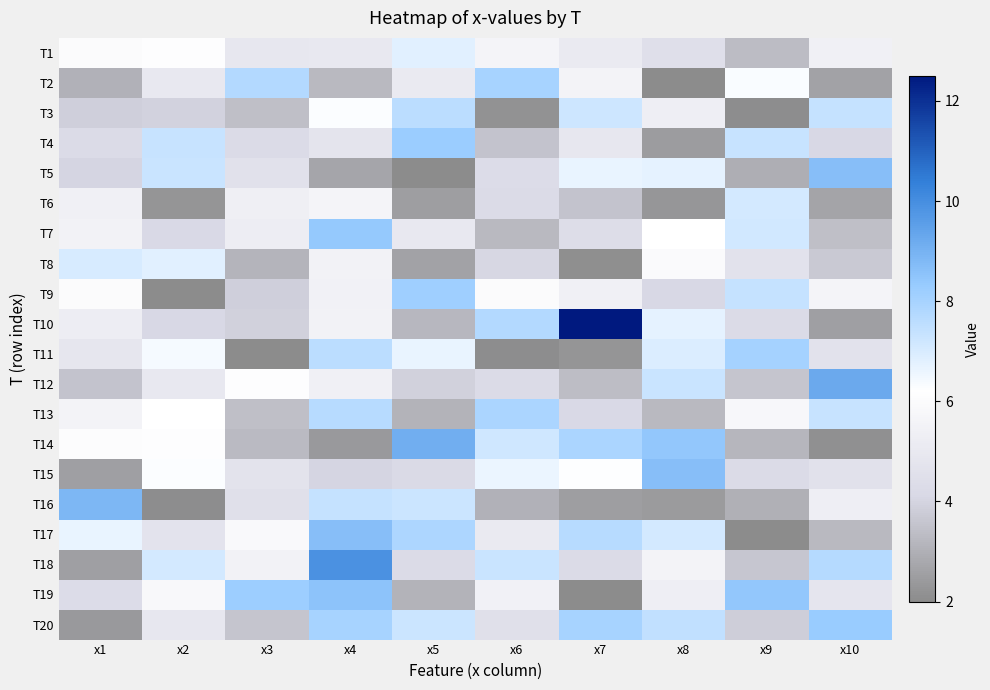

How many distinct data groups are displayed?

20